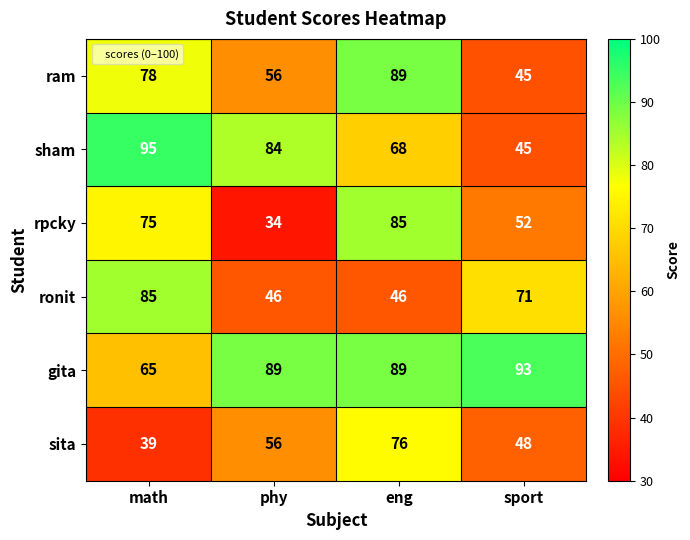

Which label corresponds to the smallest value in the chart?

phy